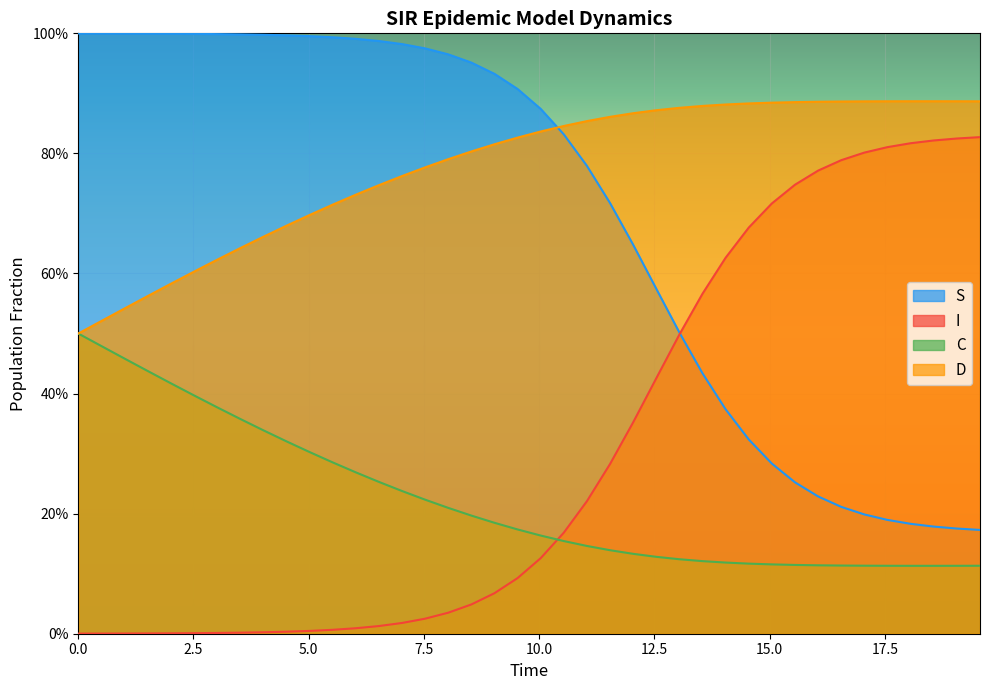

True or false: C has more than 1 interior local peaks.

False